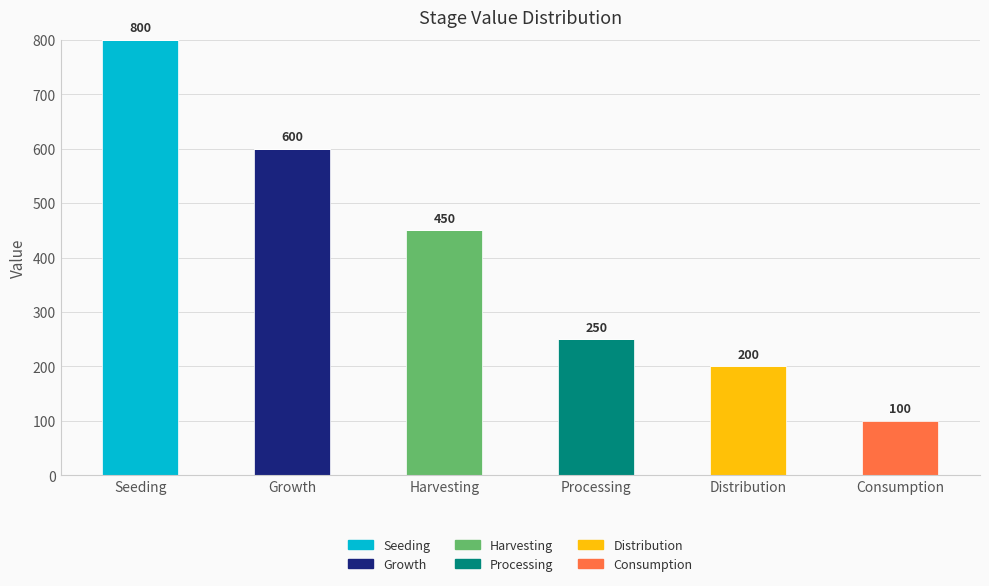

Which category has the highest value in the Seeding series?

Seeding